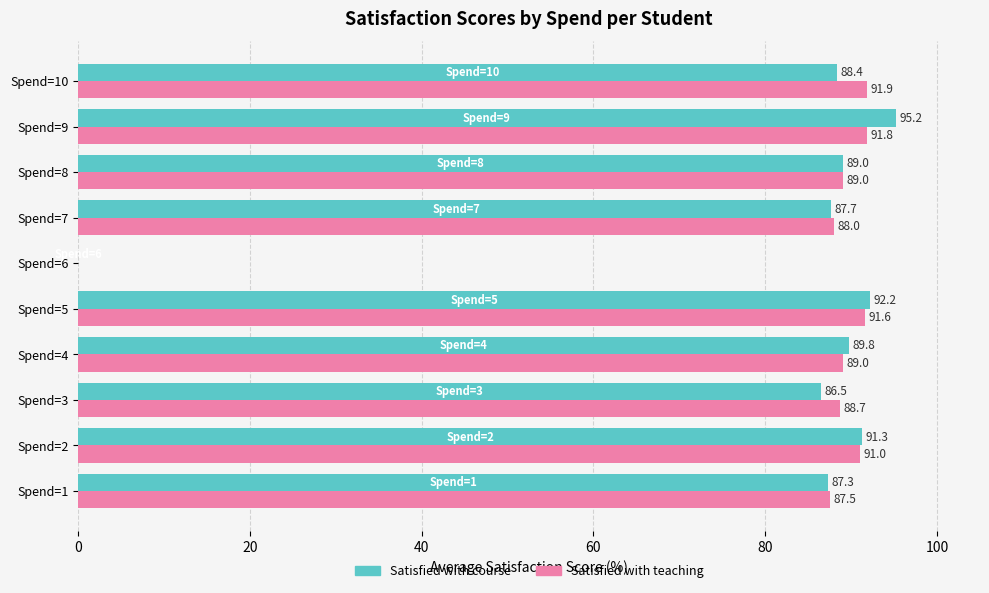

Which series has the largest total across all categories?

Satisfied with teaching